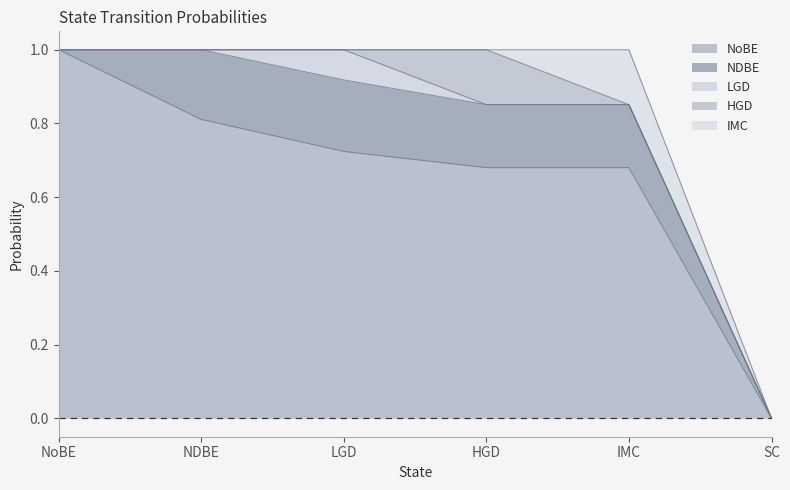

How many categories are shown in the chart?

6